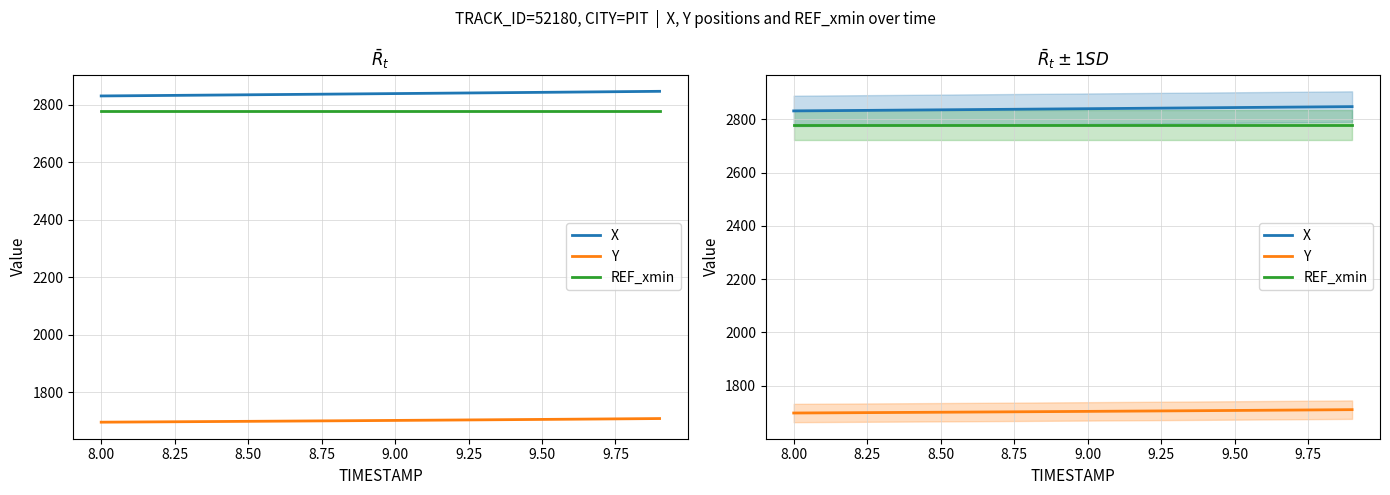

What is the difference between the second highest and minimum values in the Y series?

11.9